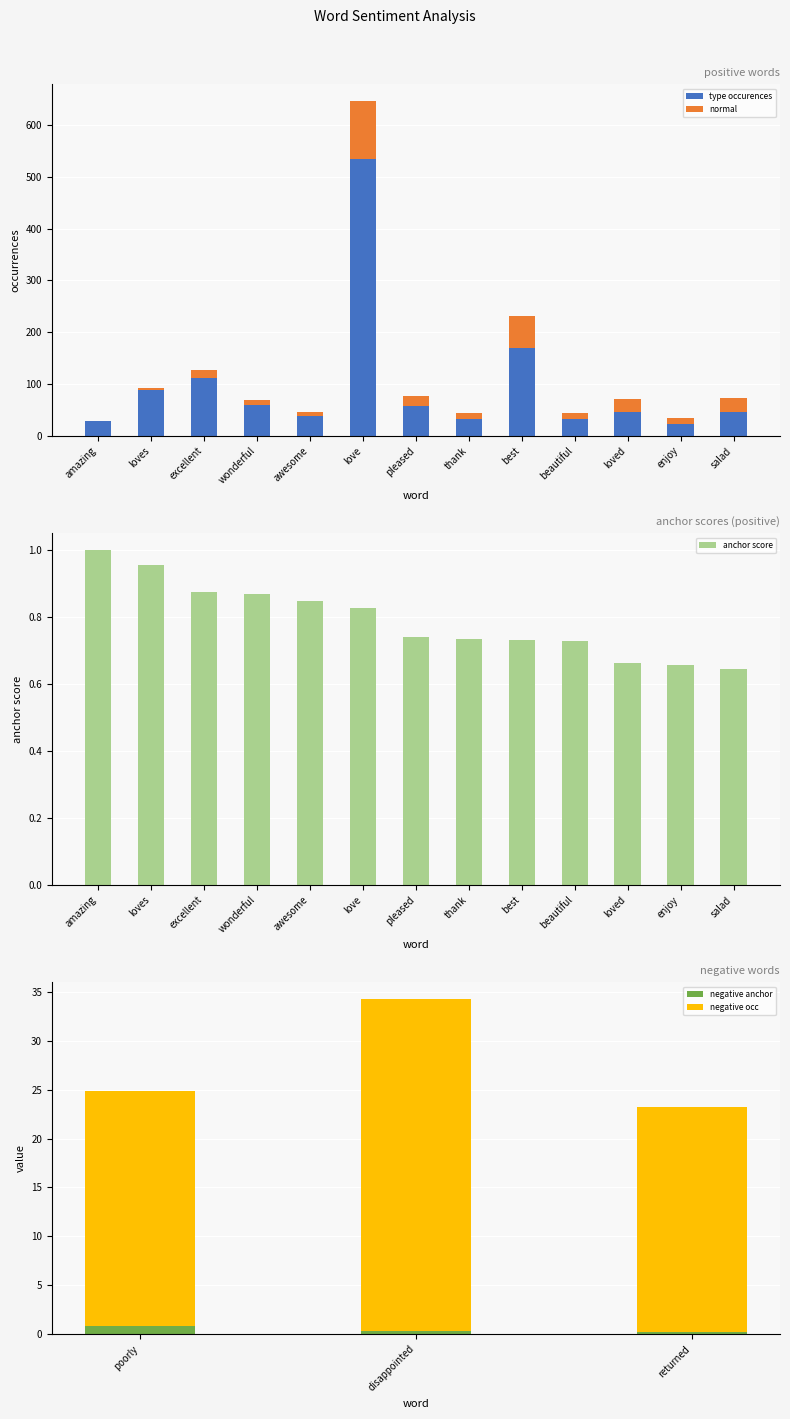

Which has a higher value, loved or best?

best